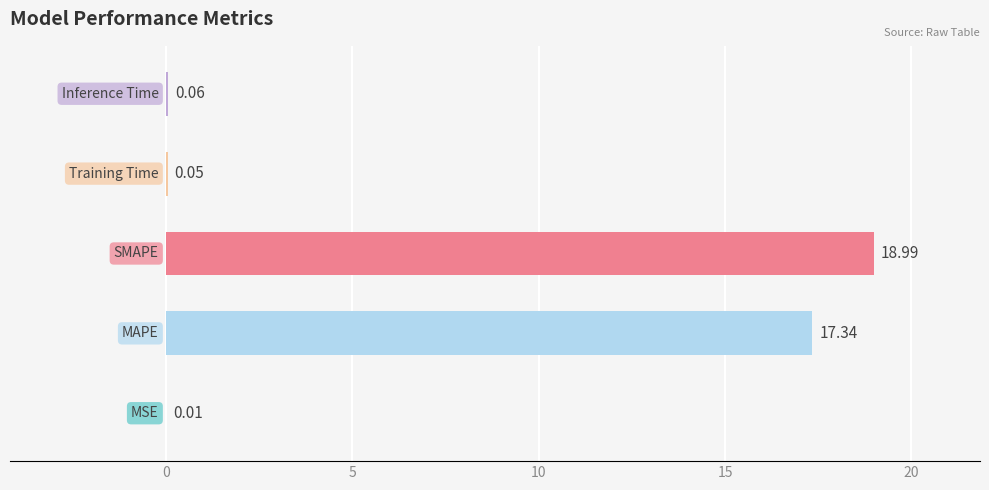

How many distinct data groups are displayed?

1